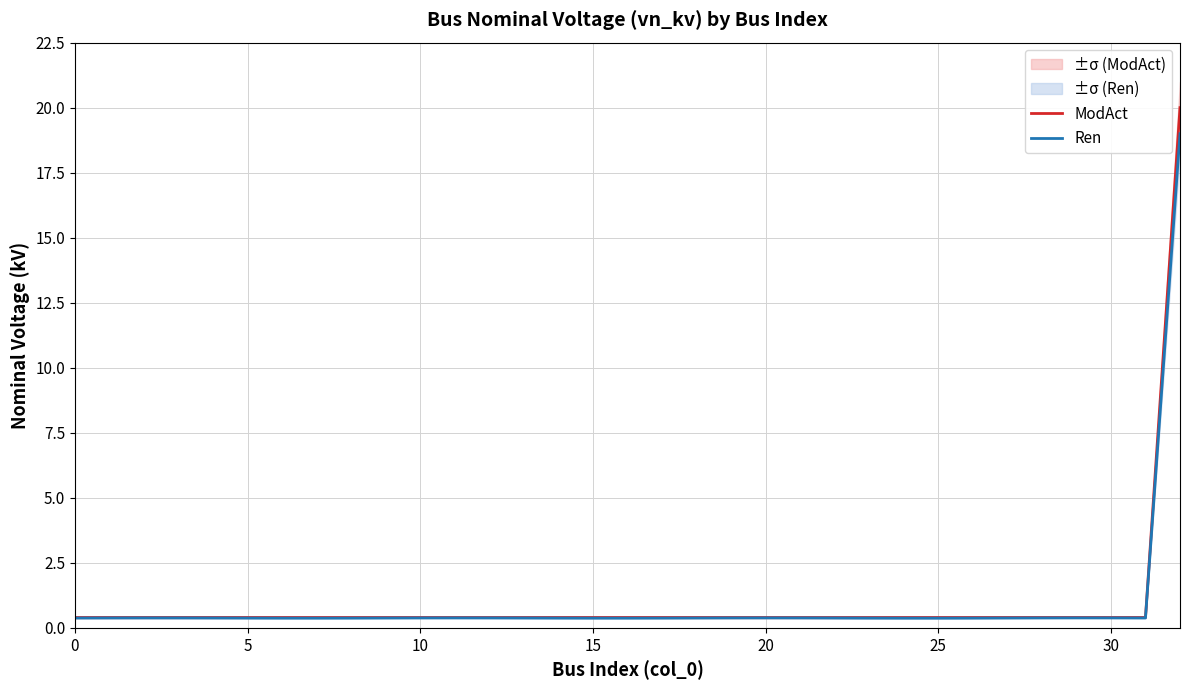

Is the value of ModAct at 32 greater than the value of Ren at 17?

Yes